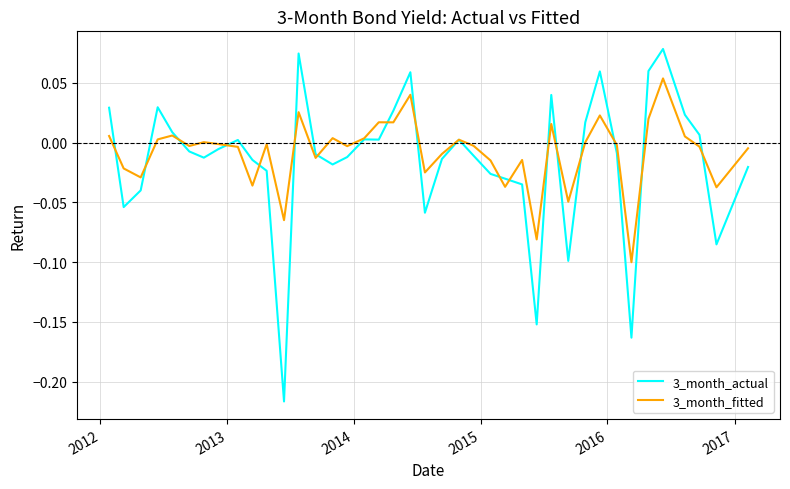

Which series has the widest spread of values?

3_month_actual